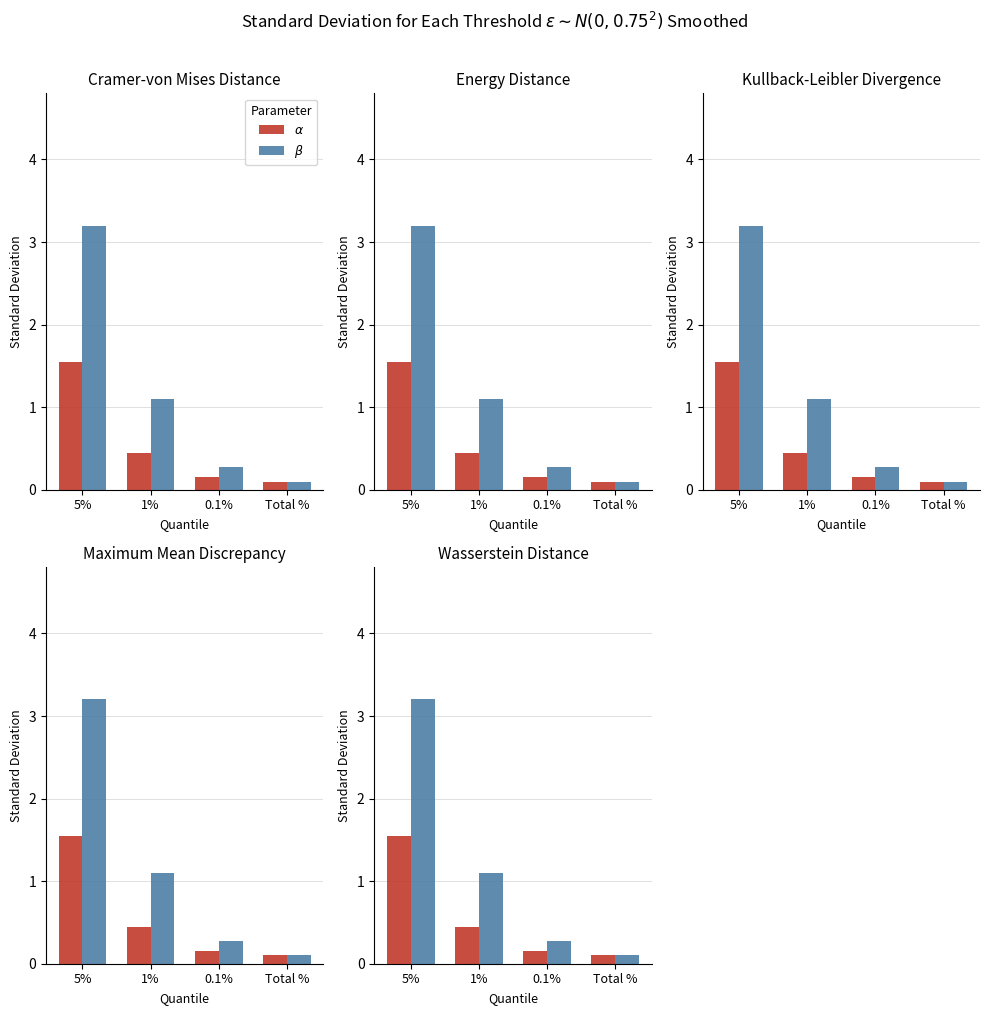

What is the maximum value for $\alpha$  (YTD)?

1.6